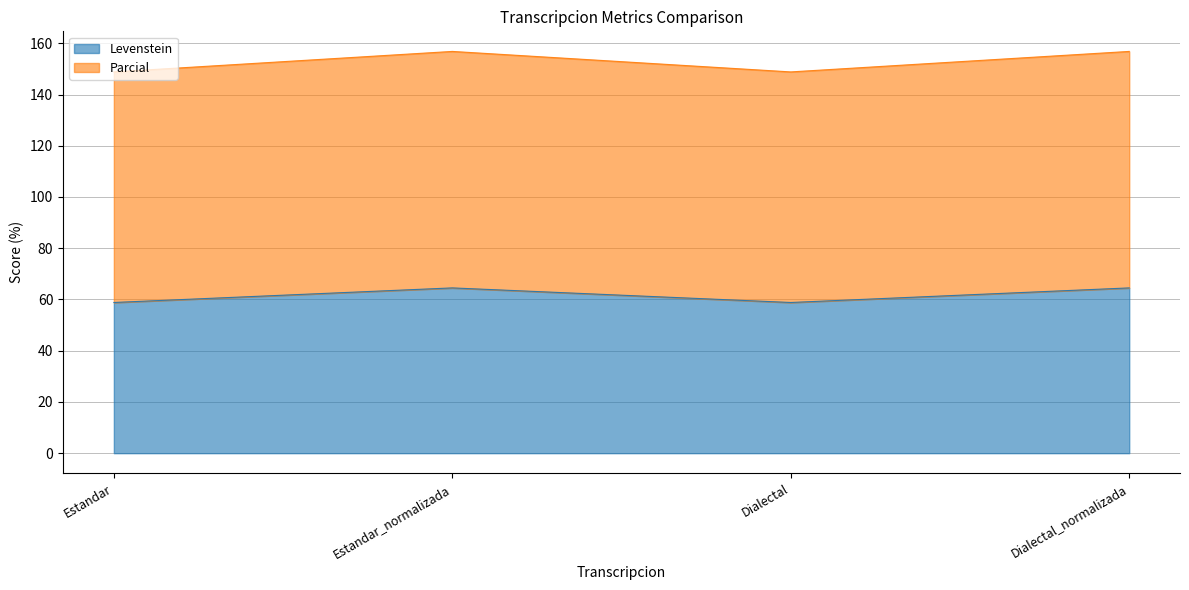

Reading left to right, transcribe all the data shown in this chart.

Levenstein: 58.8	64.5	58.8	64.5
Parcial: 148.8	156.8	148.8	156.8